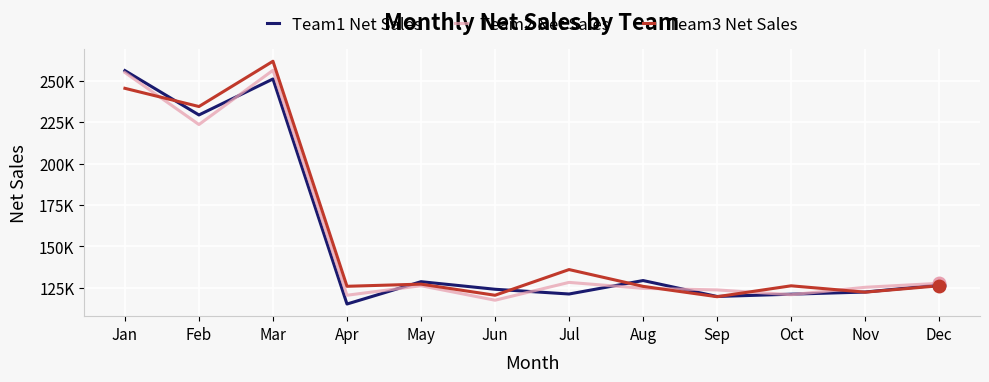

The Team1 Net Sales series shows 250935 at Mar. True or false?

True